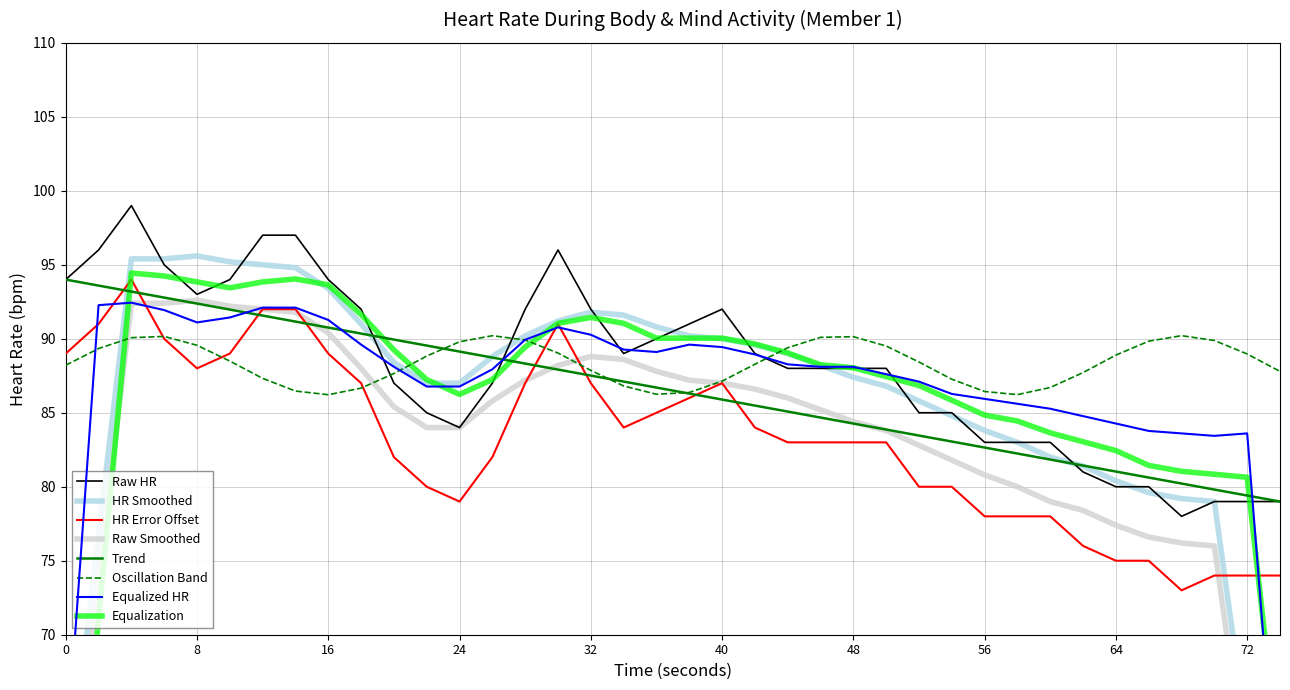

Read the HR Error Offset value at 24.

79.0